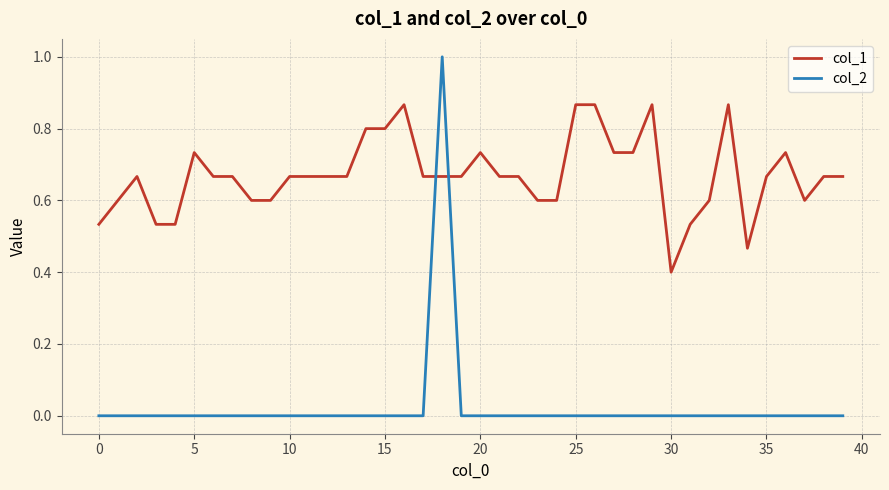

How many lines are shown in the chart?

2